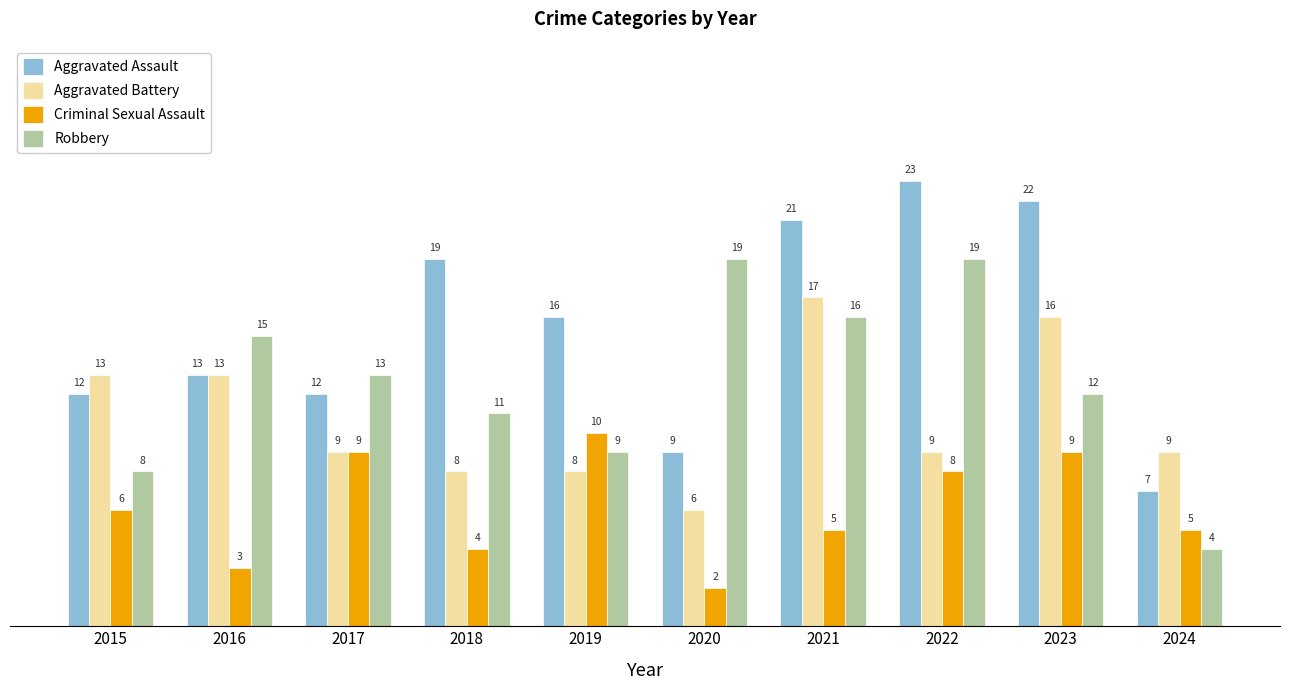

Reading left to right, transcribe all the data shown in this chart.

Aggravated Assault: 12	13	12	19	16	9	21	23	22	7
Aggravated Battery: 13	13	9	8	8	6	17	9	16	9
Criminal Sexual Assault: 6	3	9	4	10	2	5	8	9	5
Robbery: 8	15	13	11	9	19	16	19	12	4